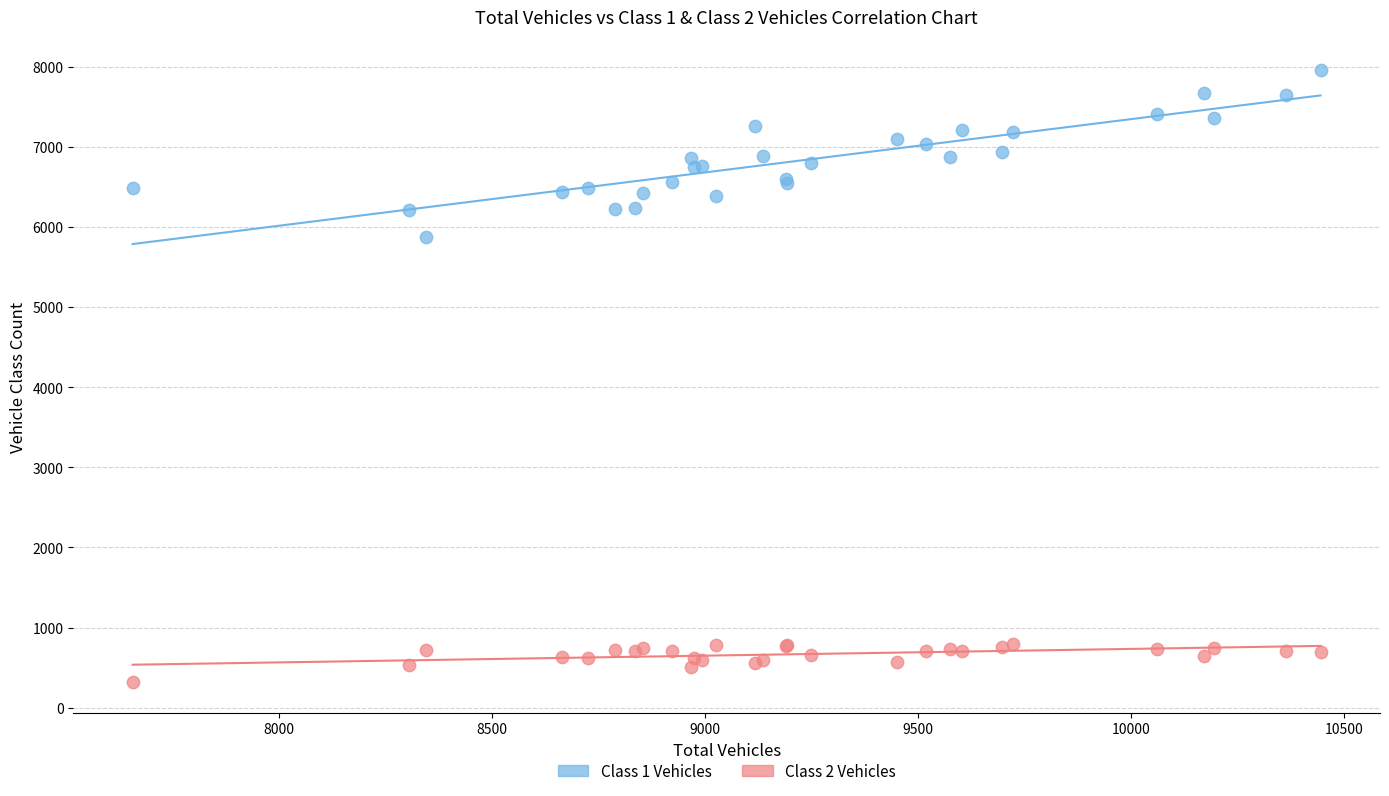

What is the X range (max minus min) for the scatter plot?

2786